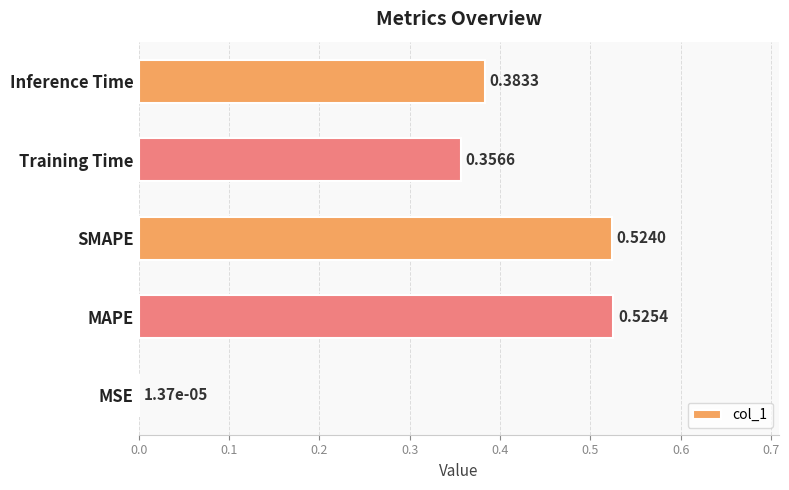

At which category does the chart reach its peak across all series?

MAPE